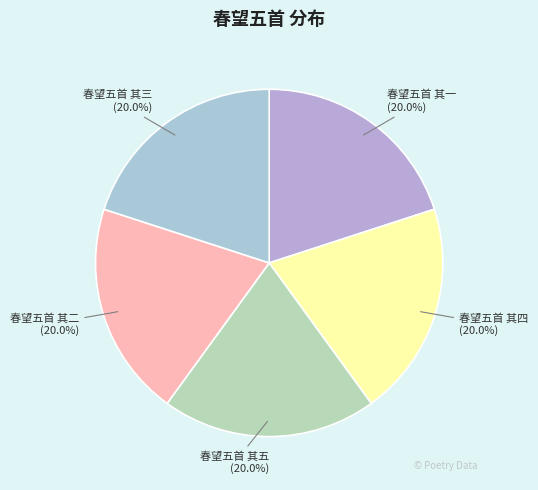

To the nearest percent, what portion does 春望五首 其五 represent?

20%